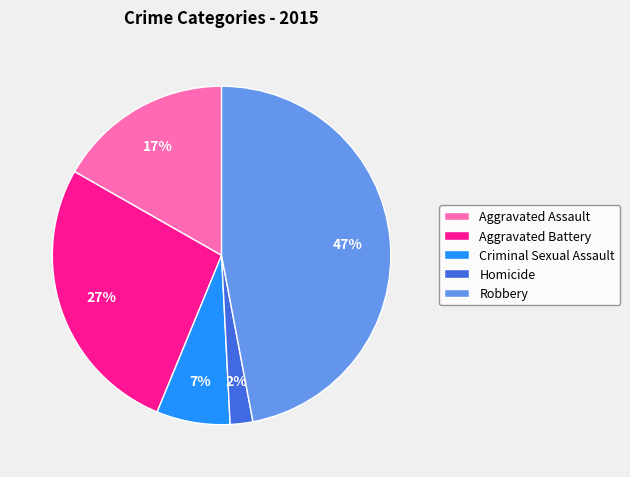

Combined, do Robbery and Criminal Sexual Assault account for over 50%?

Yes